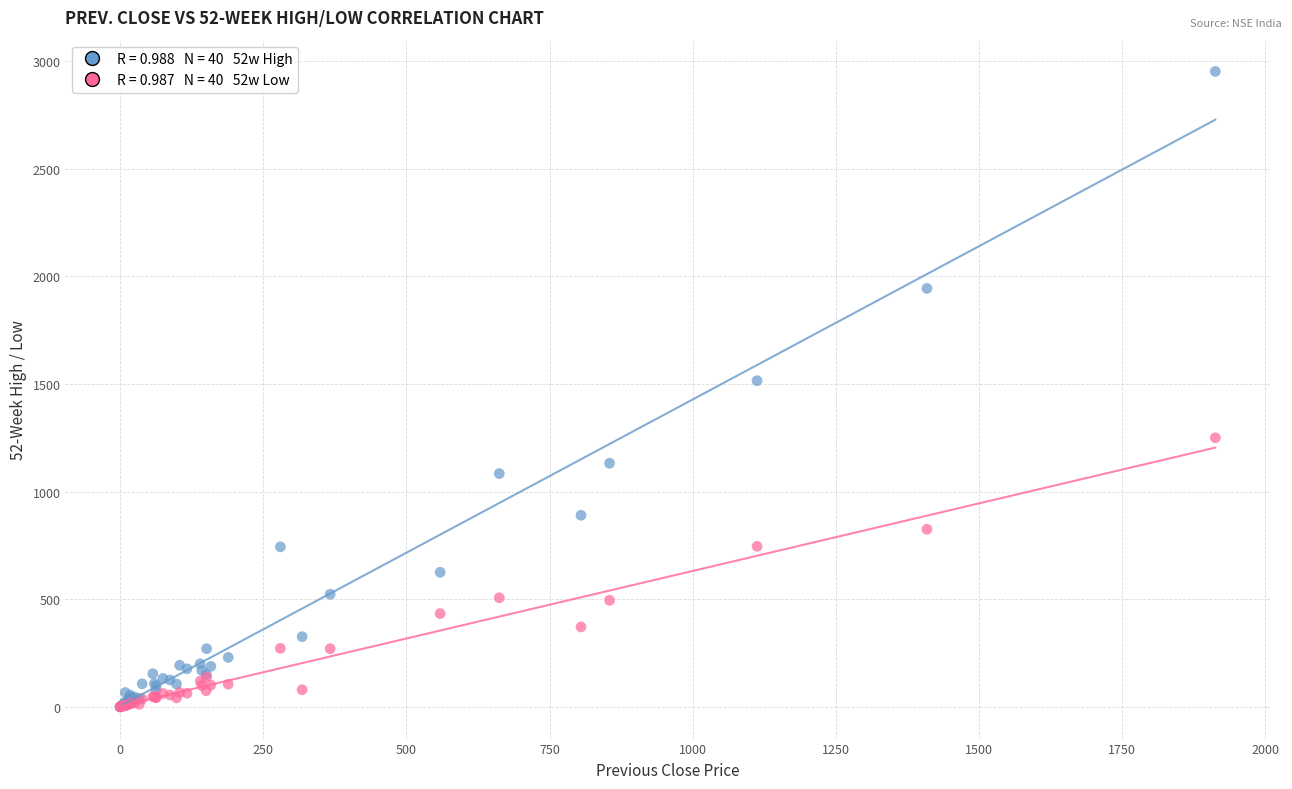

Across all series, what Y value is closest to 1476?

1515.2